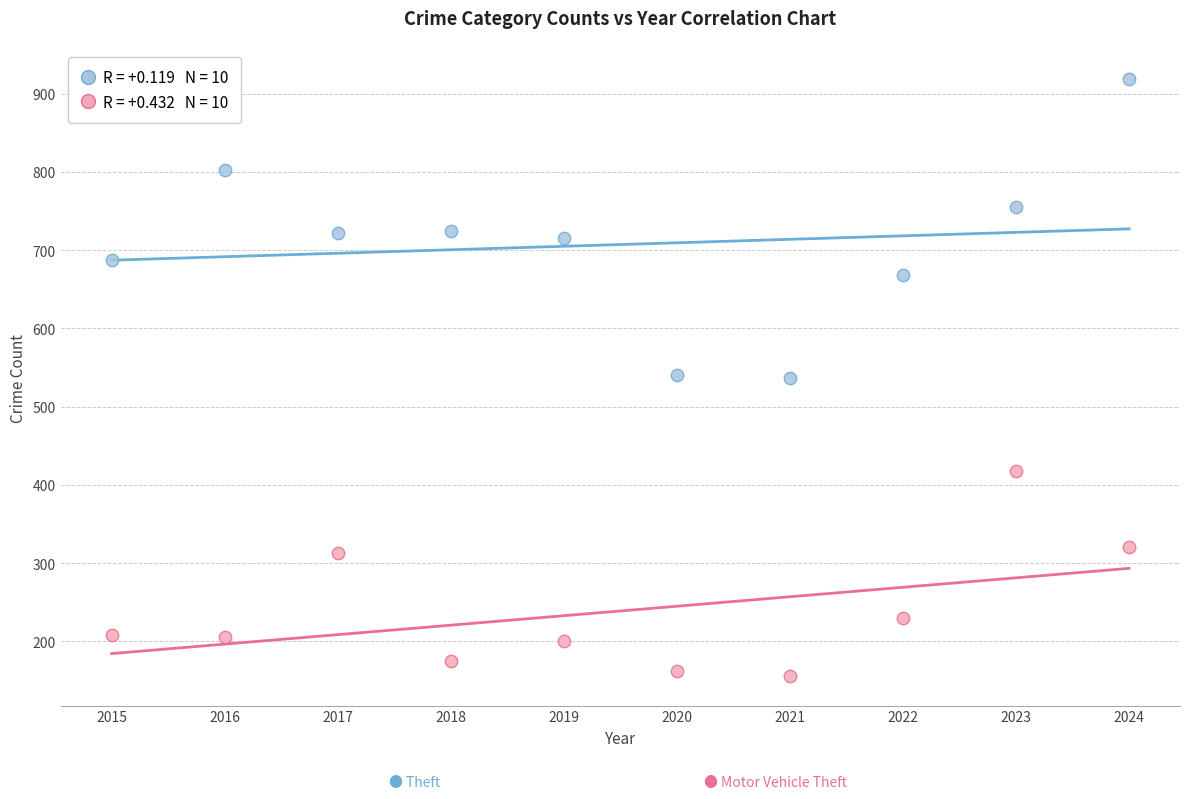

Across all data points, what is the range of X values (max minus min)?

9